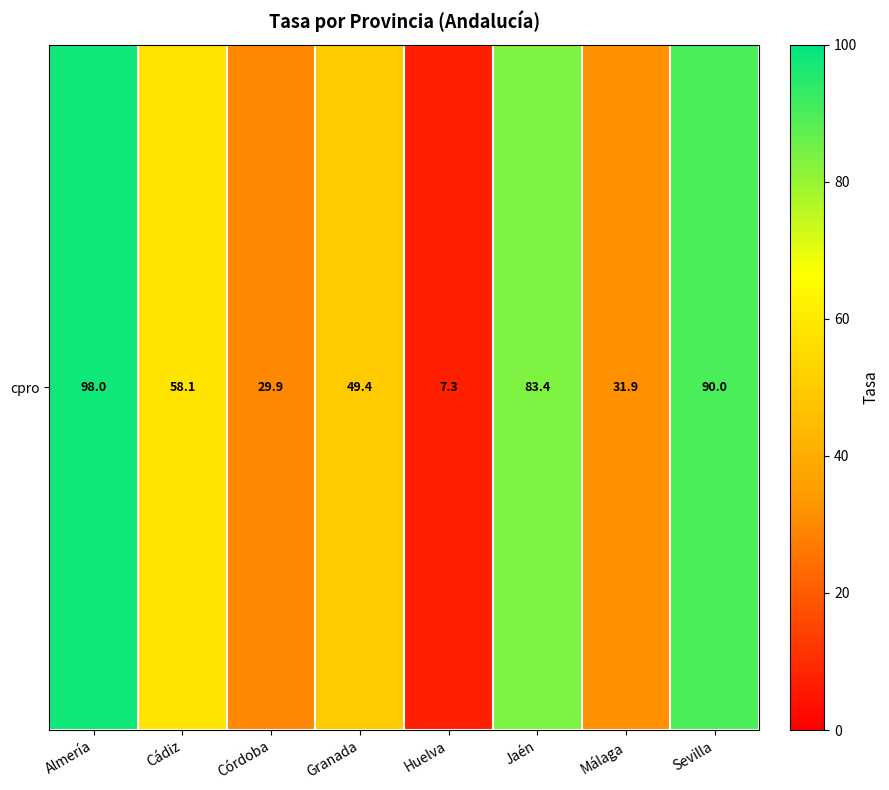

What is the maximum value shown in the chart?

98.0